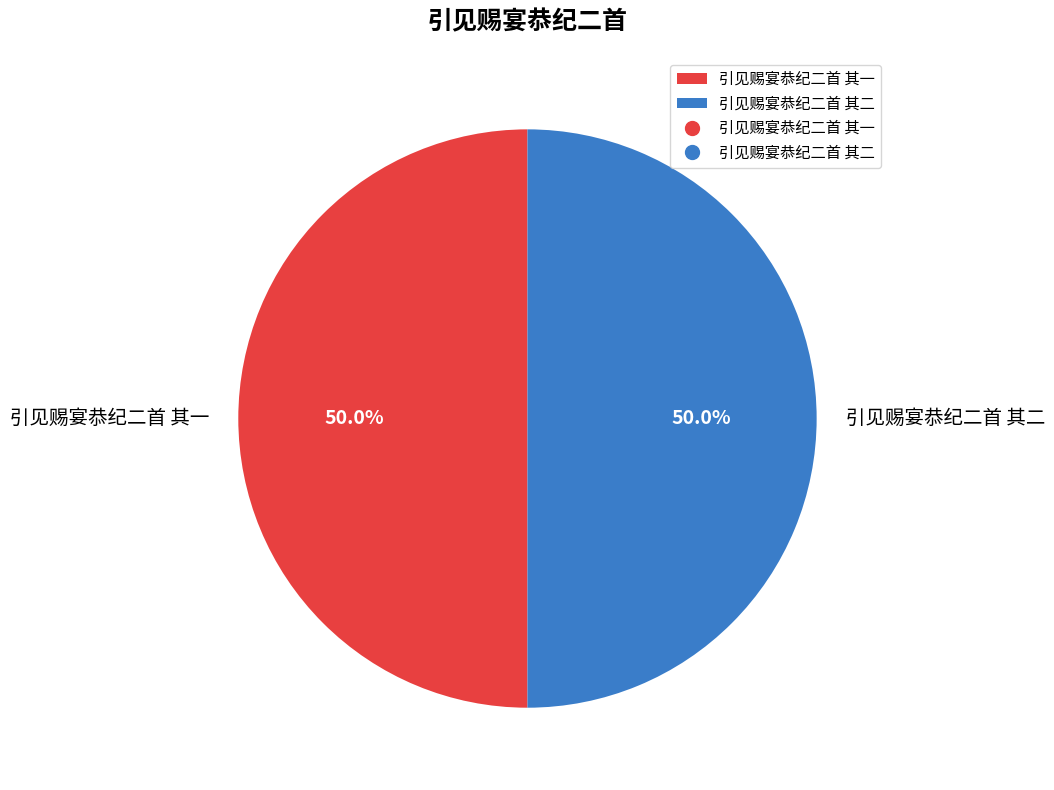

What is the ratio of the value at 引见赐宴恭纪二首 其一 to the value at 引见赐宴恭纪二首 其二?

1.0